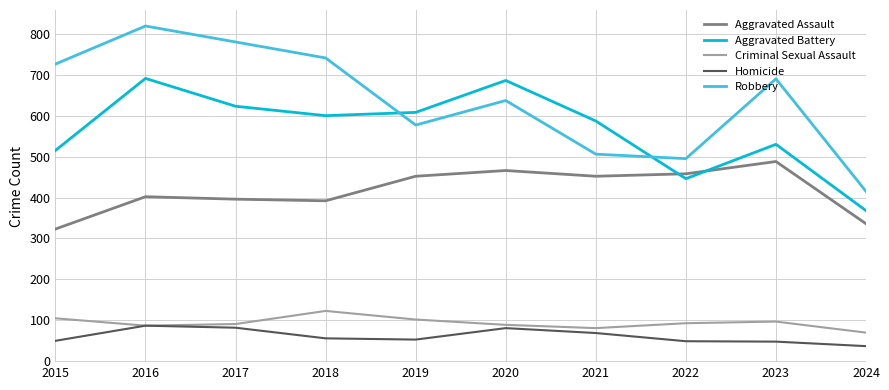

What is the sum of the Aggravated Battery values at 2022 and 2018?

1046